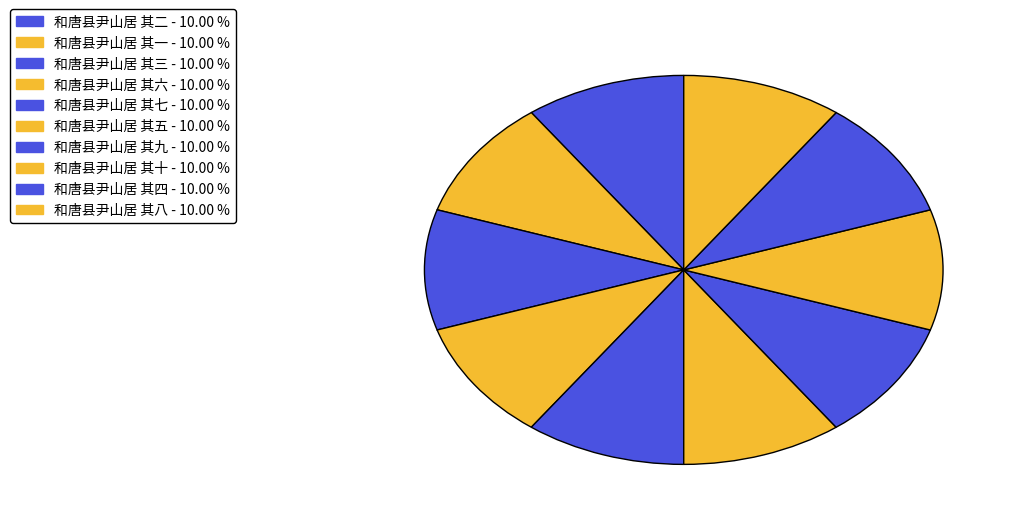

Rank the categories by value from highest to lowest.

和唐县尹山居 其十, 和唐县尹山居 其九, 和唐县尹山居 其八, 和唐县尹山居 其七, 和唐县尹山居 其六, 和唐县尹山居 其五, 和唐县尹山居 其四, 和唐县尹山居 其三, 和唐县尹山居 其二, 和唐县尹山居 其一